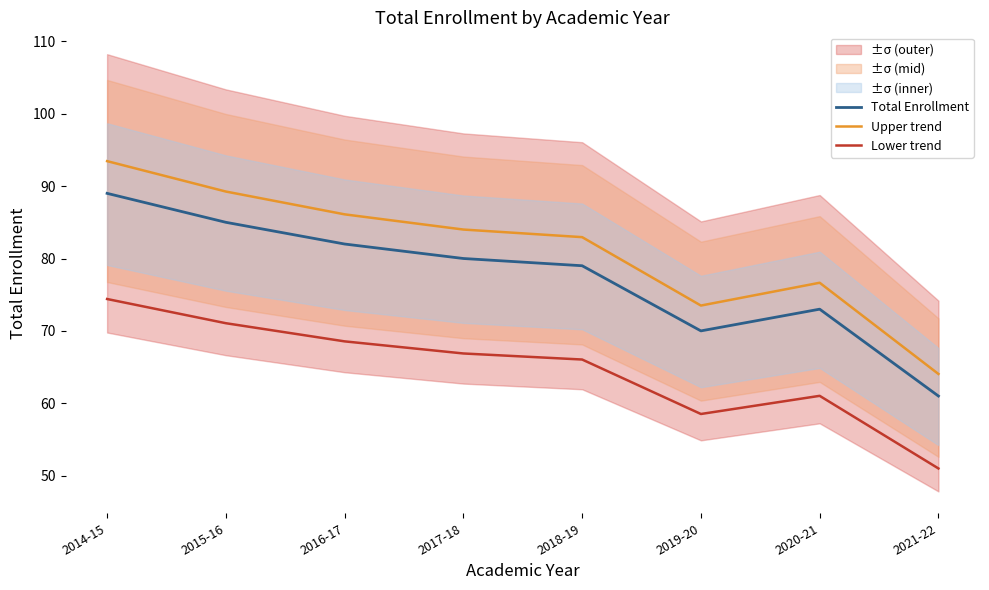

What is the average value of the Total Enrollment series?

77.4